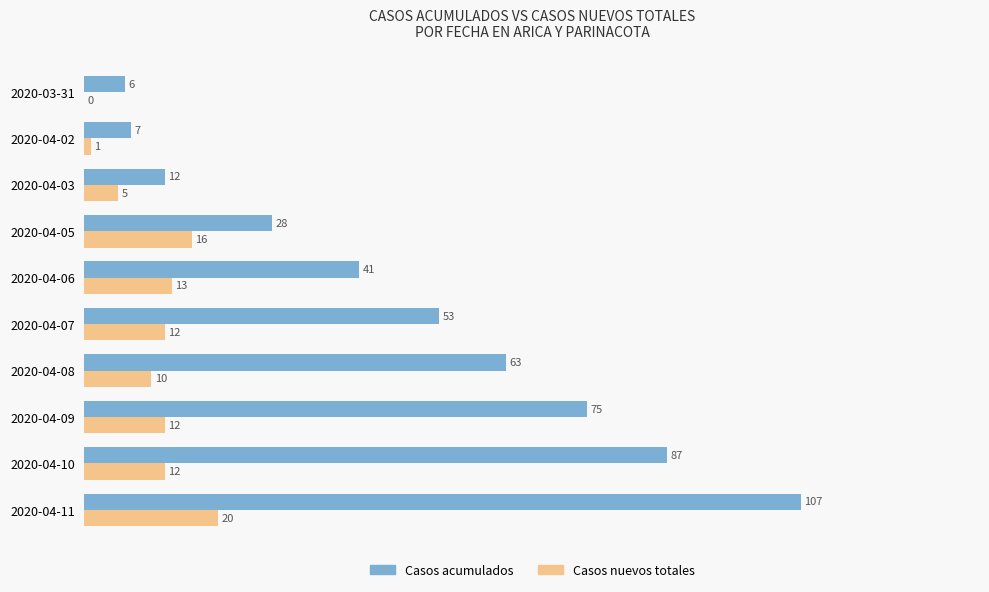

The value of Casos acumulados at 2020-04-10 is 87. True or false?

True